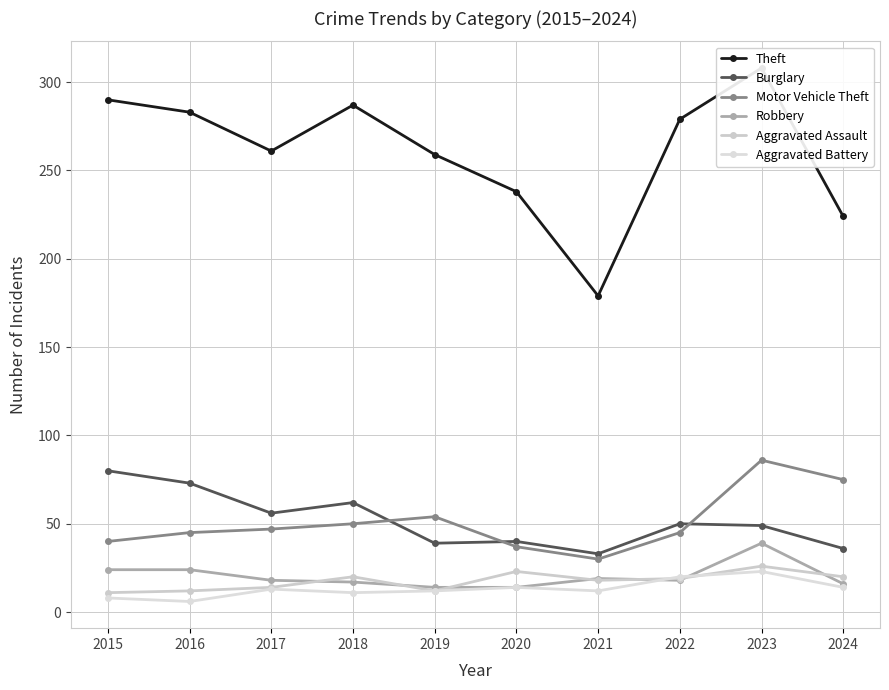

What is the difference between the highest and lowest values at 2023?

285